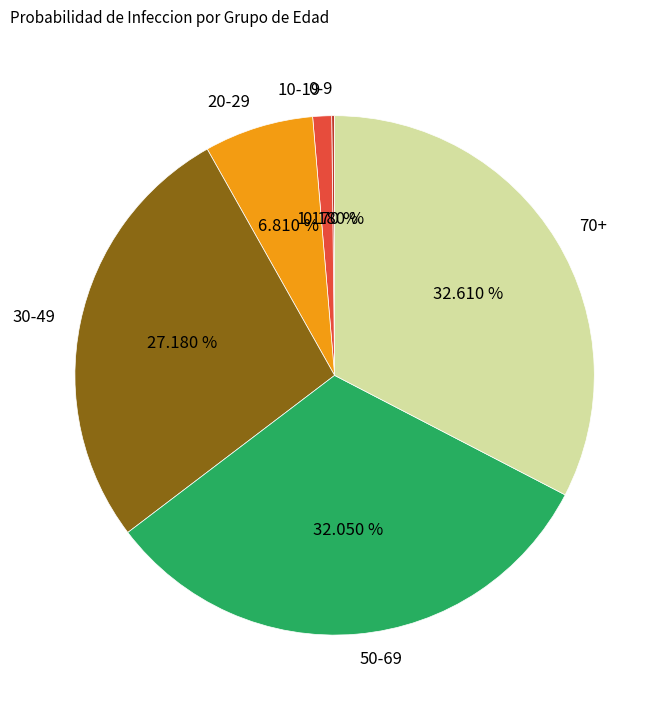

To the nearest percent, what portion does 30-49 represent?

27%